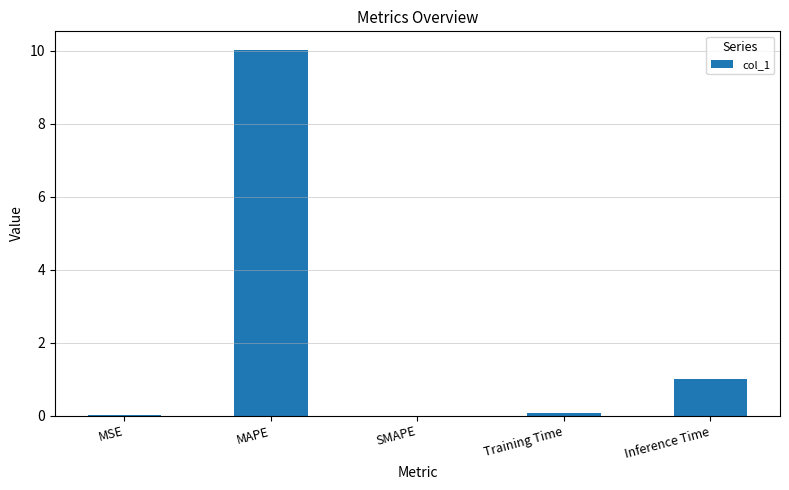

Which category has the highest value across all series?

MAPE